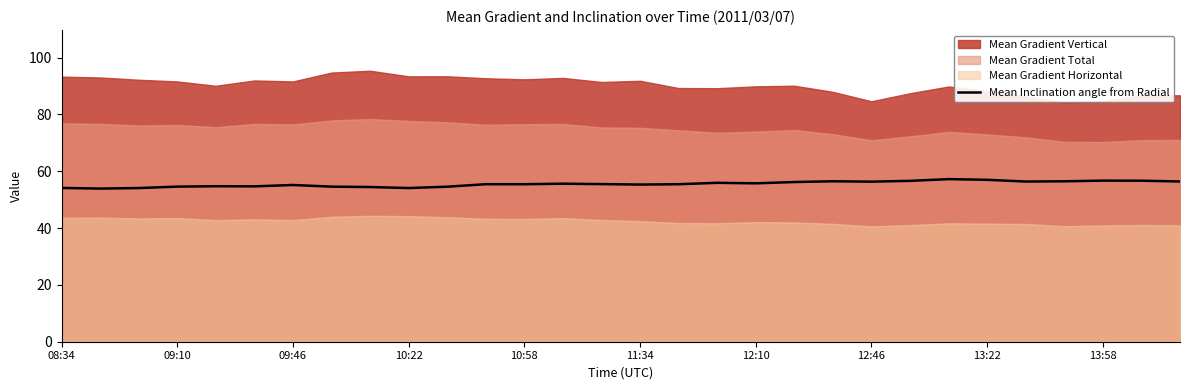

Reading left to right, list all the values displayed in this chart.

54.1	53.9	54.1	54.6	54.7	54.7	55.2	54.6	54.4	54.1	54.6	55.4	55.4	55.6	55.5	55.3	55.4	55.9	55.8	56.2	56.5	56.3	56.6	57.2	57.0	56.4	56.5	56.7	56.7	56.4